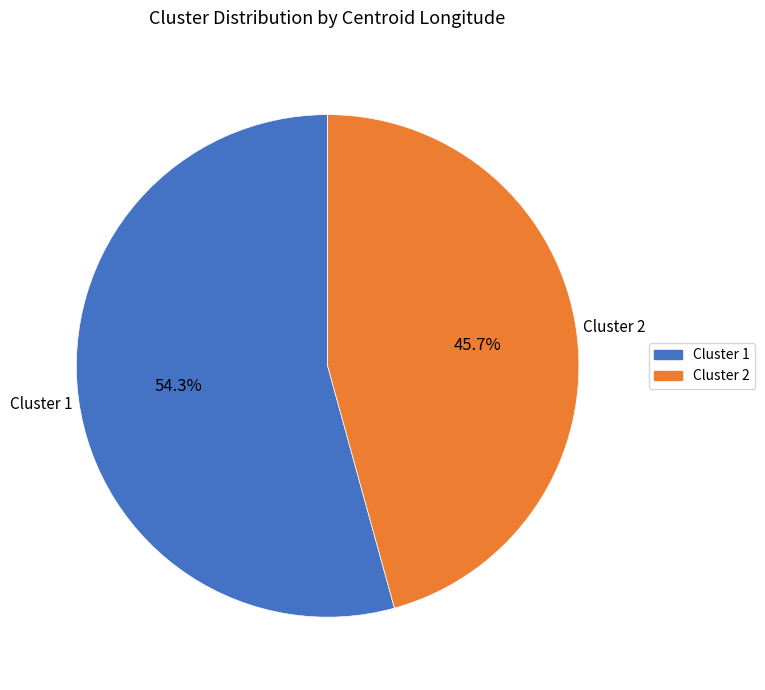

The Cluster 2 slice represents 55% of the pie. True or false?

False